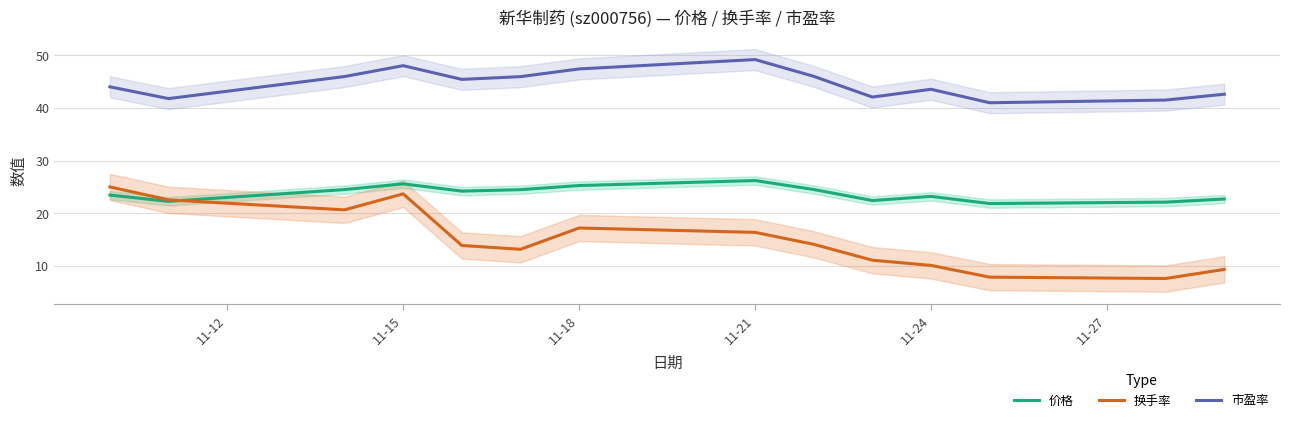

True or false: 市盈率 and 价格 intersect in this chart.

False